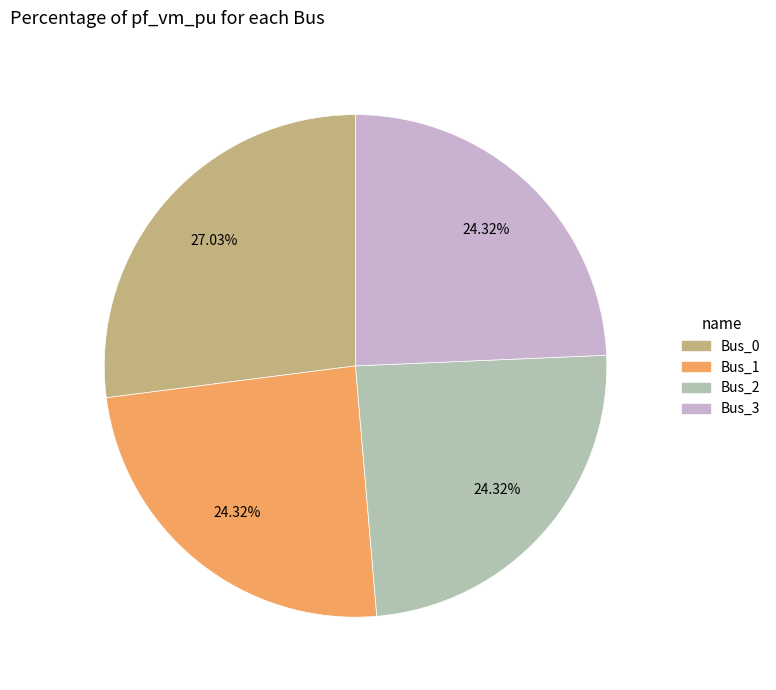

Between Bus_1 and Bus_0, which is larger?

Bus_0